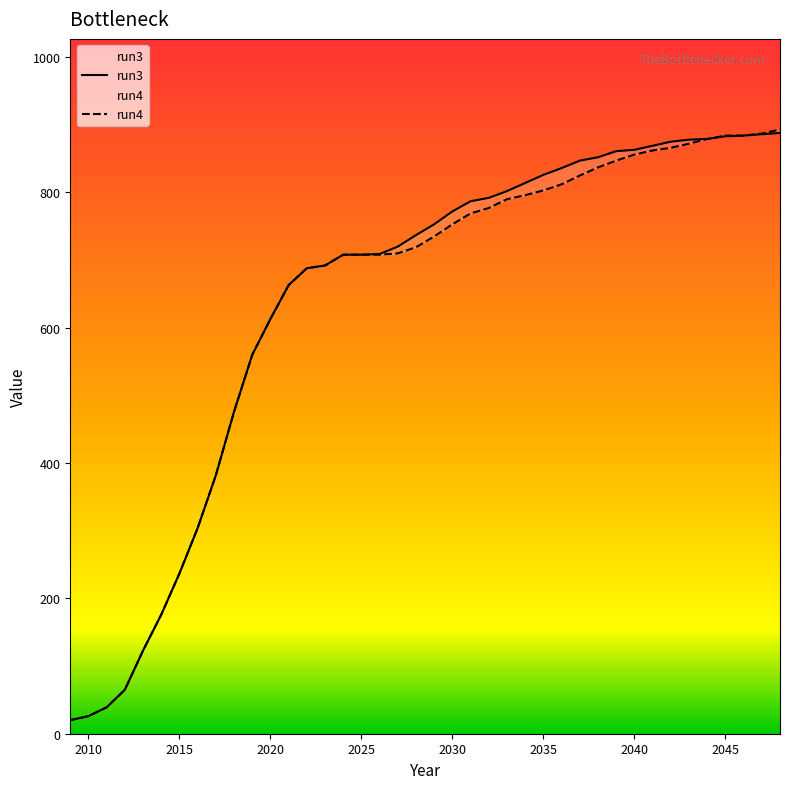

Which series has the largest total across all categories?

run3